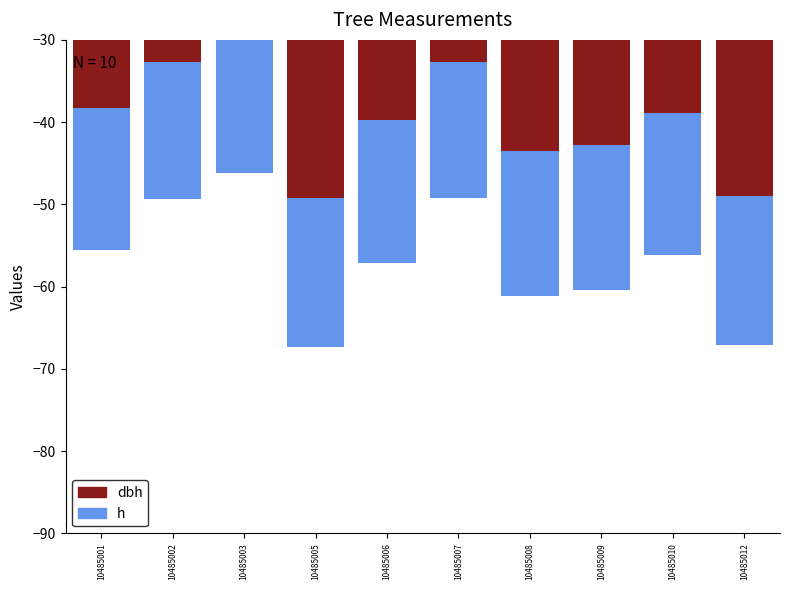

What is the average value of the h series?

-17.3